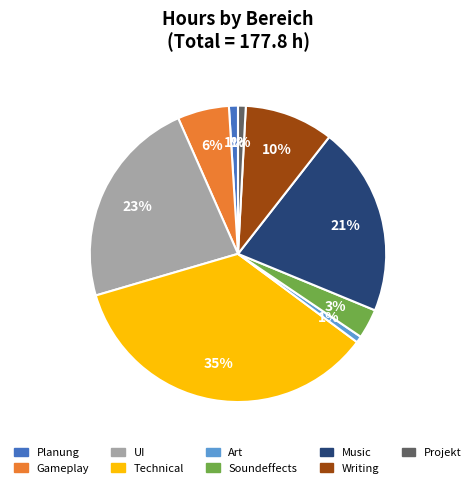

How many segments does this pie chart have?

9